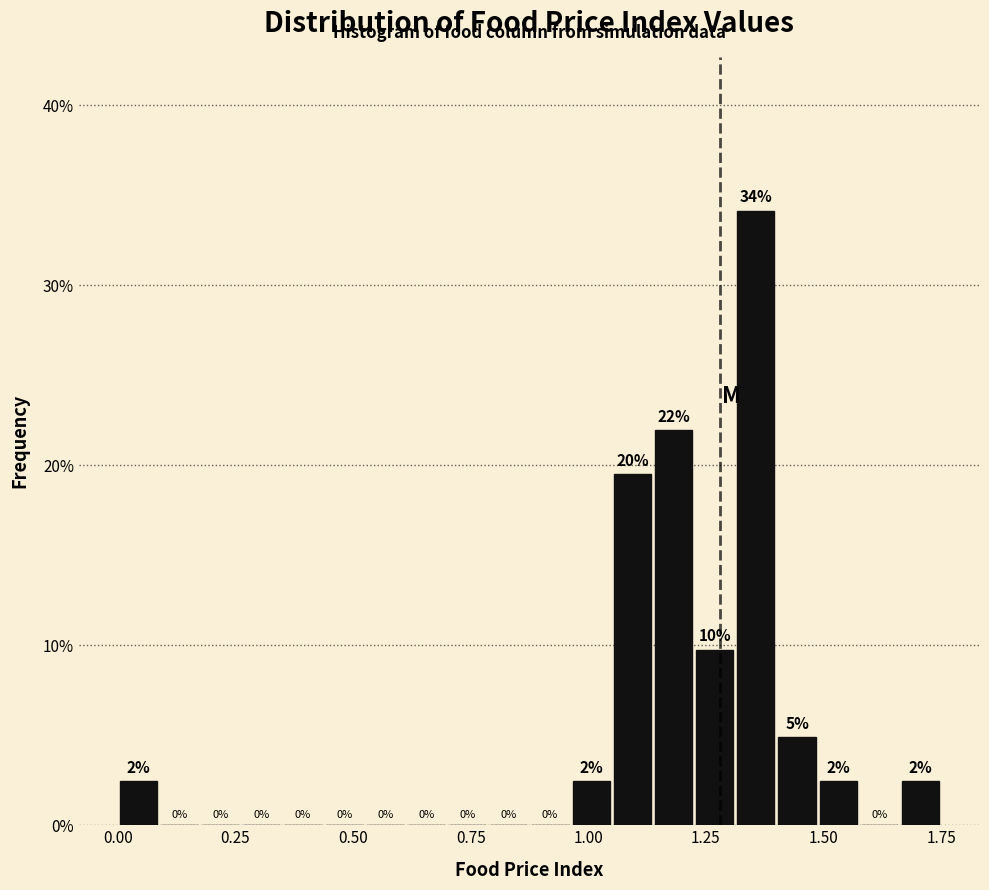

Read against the x-axis, roughly where is the centre of the tallest bar?

1.35